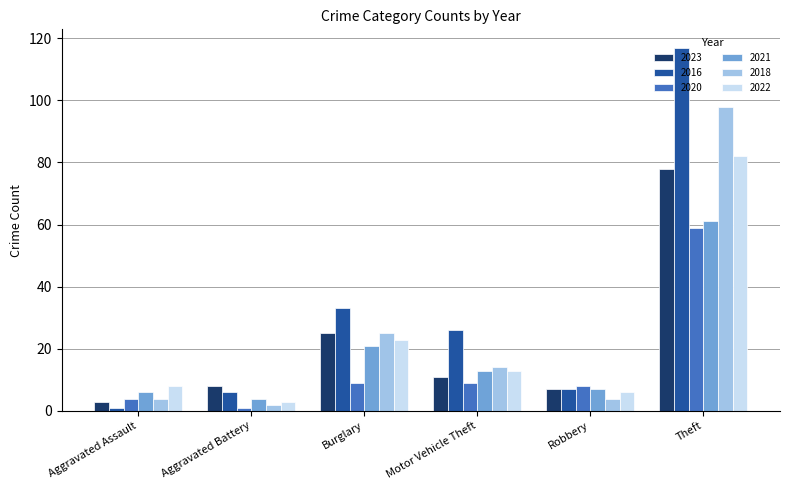

At which label is 2022 closest to 42?

Burglary